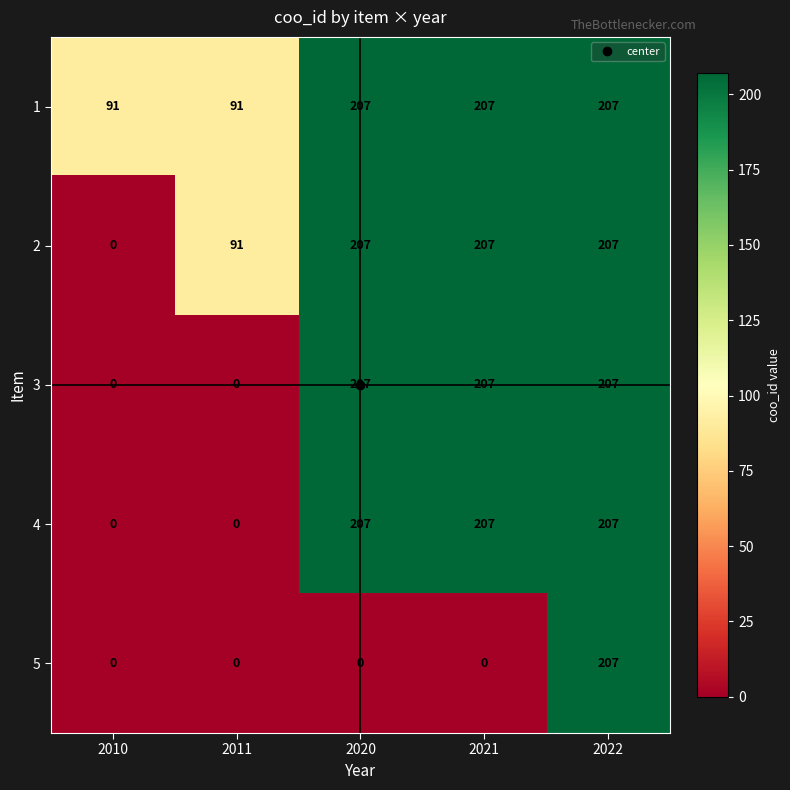

What is the difference between the highest and lowest values at 2020?

207